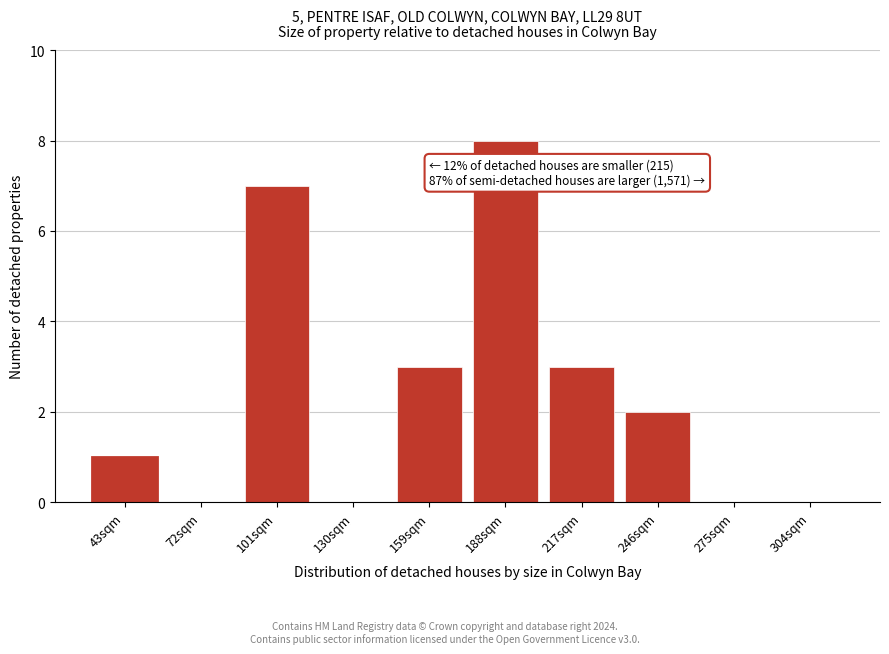

Reading left to right, extract all data points from this chart.

43sqm=1	72sqm=0	101sqm=7	130sqm=0	159sqm=3	188sqm=8	217sqm=3	246sqm=2	275sqm=0	304sqm=0